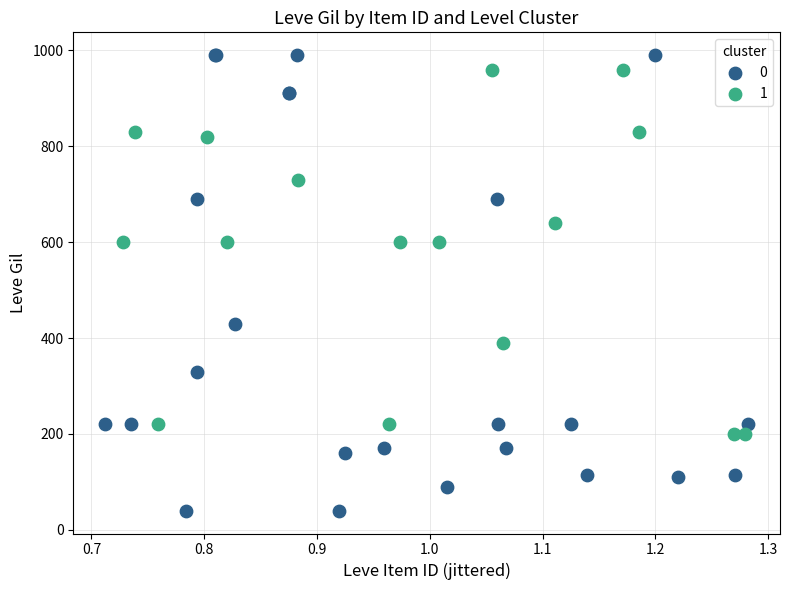

What are all the series names shown in the legend?

0, 1